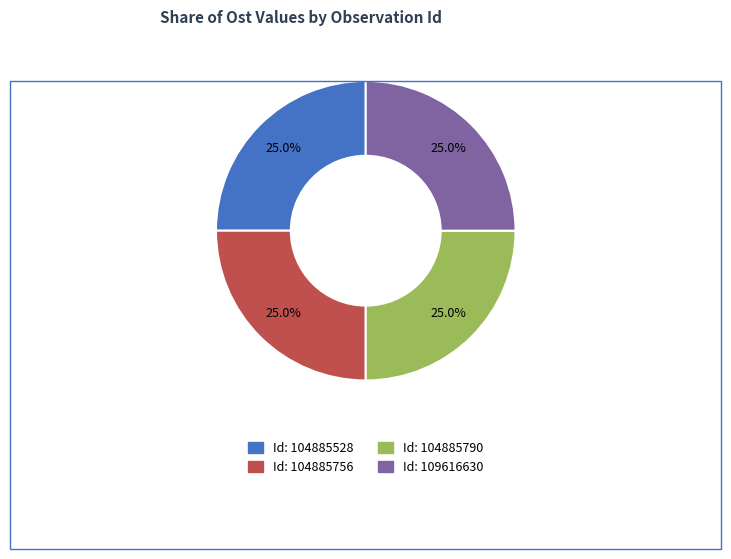

Does Id: 104885790 represent more than half of the total?

No